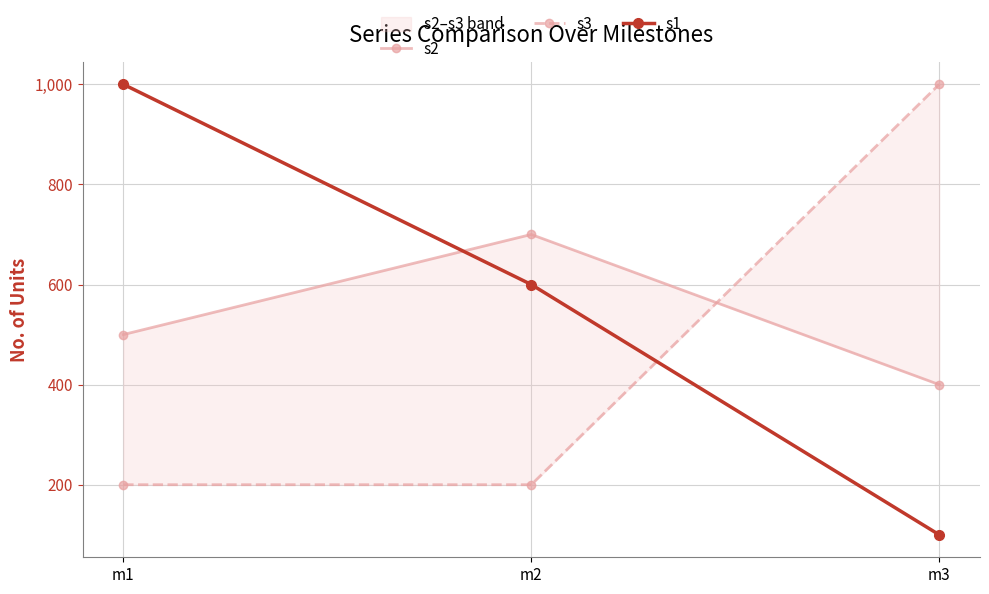

List the series in order of their peak value, highest first.

s3, s1, s2